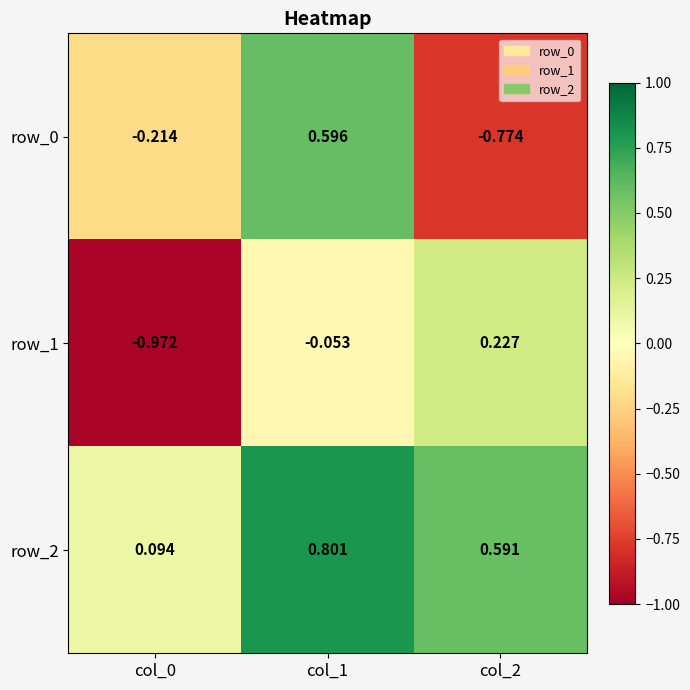

How many distinct data groups are displayed?

3